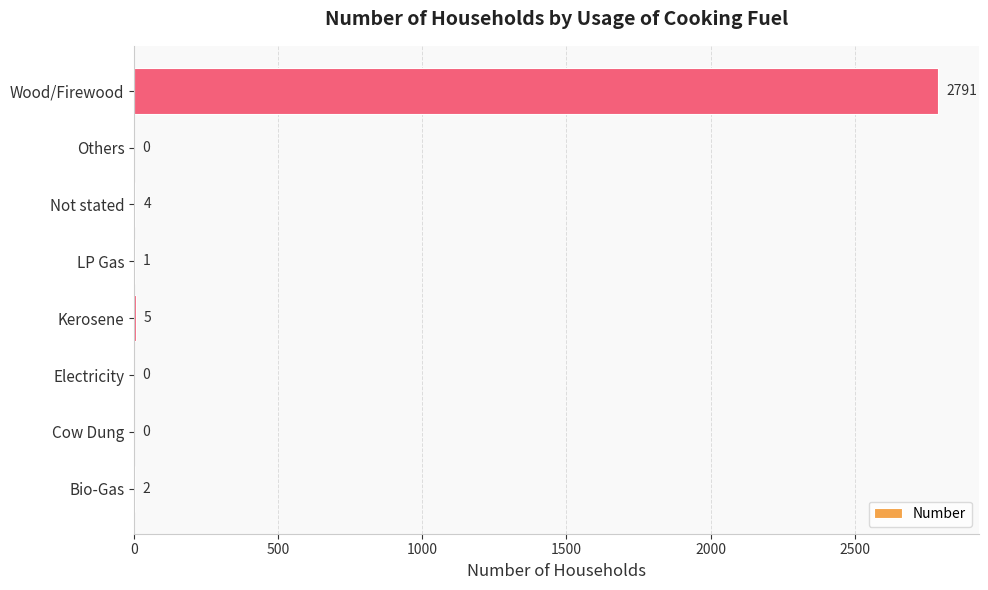

What is the sum of all values?

2803